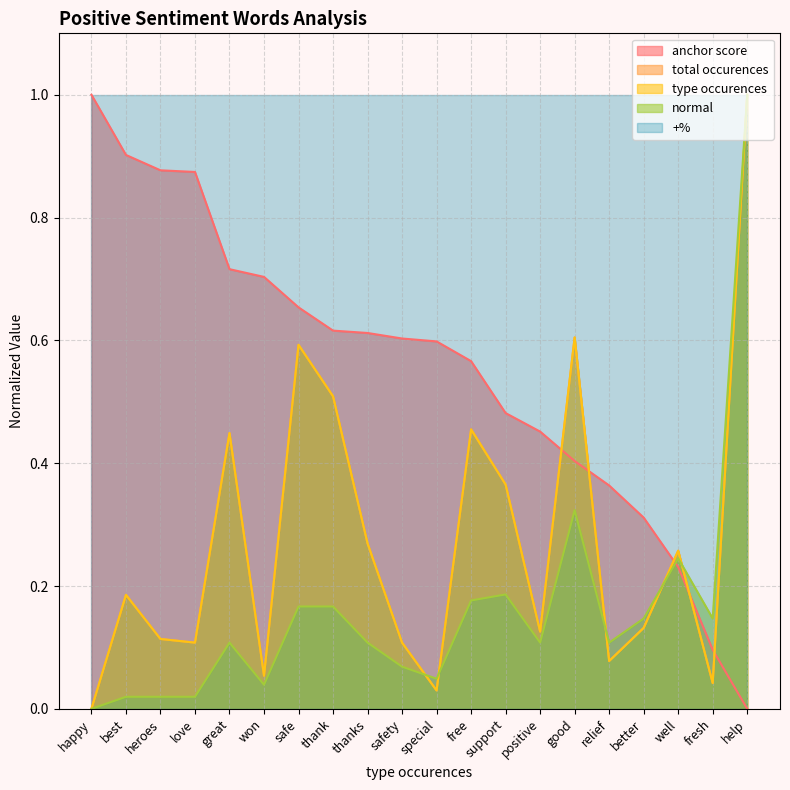

Which series has the widest spread of values?

anchor score